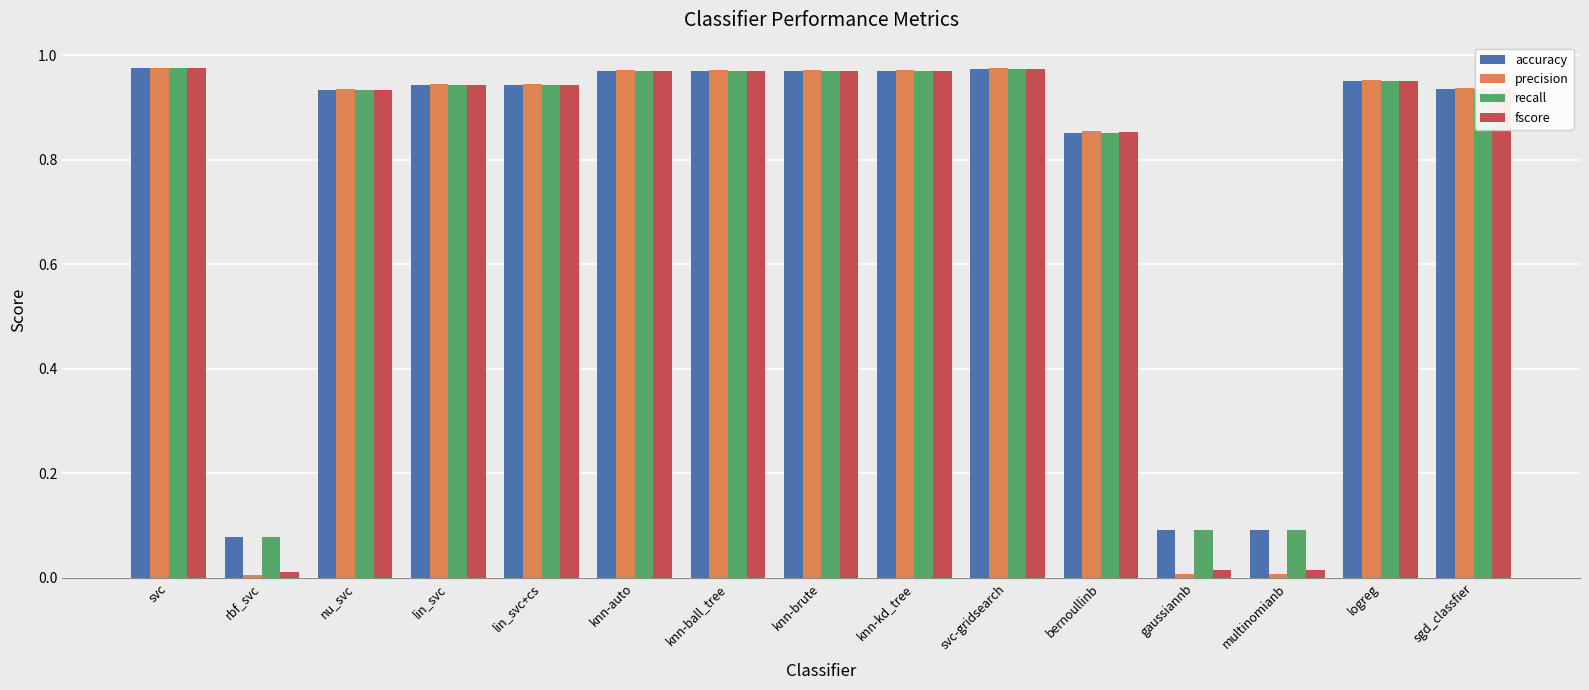

Which series has the widest spread of values?

precision